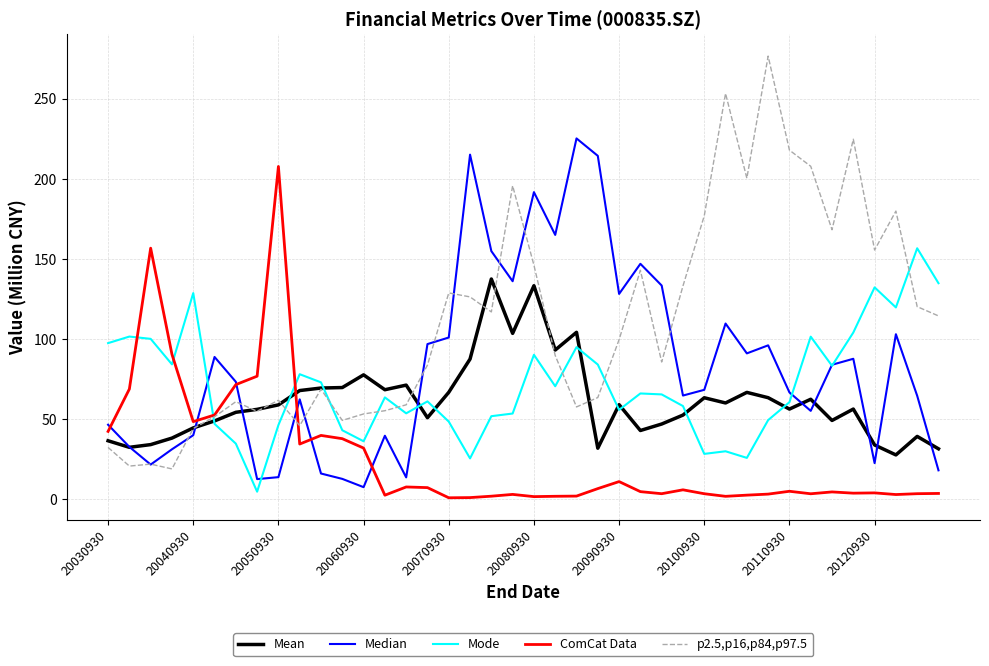

What is the maximum value shown in the chart?

276.7